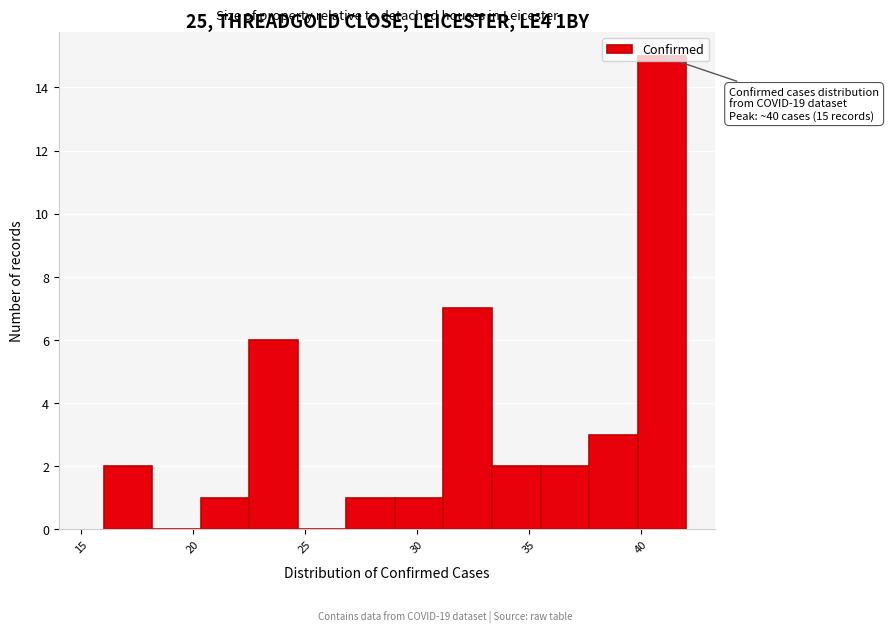

Which range on the x-axis has the tallest bar?

40.0 to 42.0